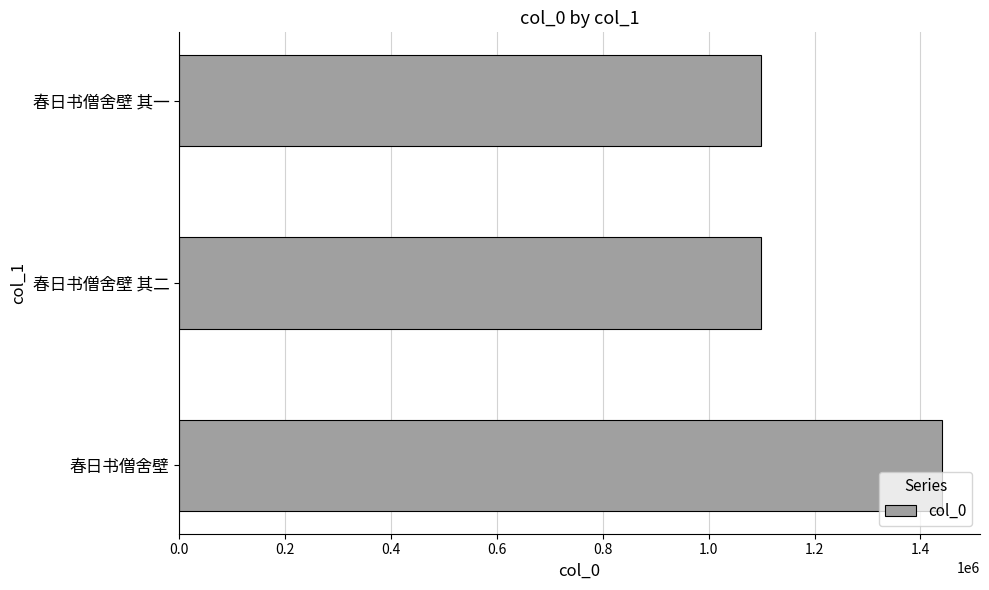

What is the approximate value at 春日书僧舍壁 其一?

1098808